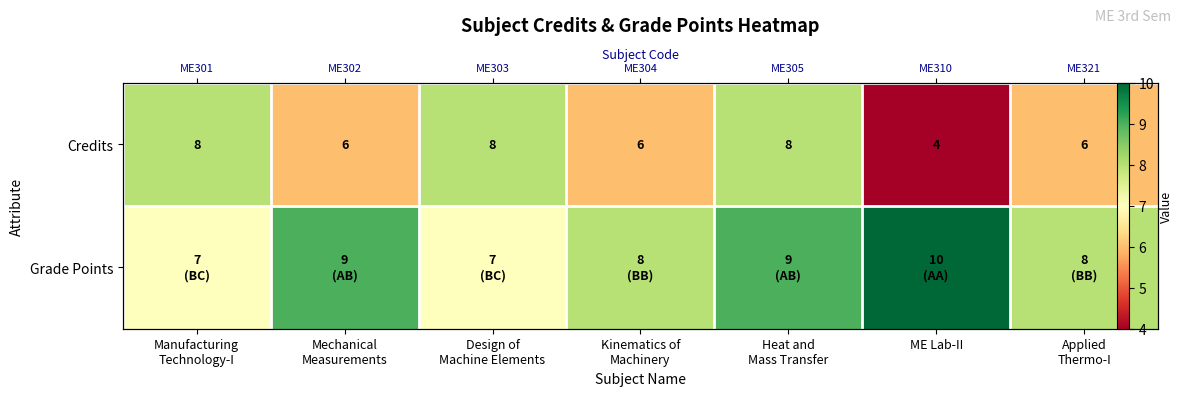

What is the total value across all series at Design of
Machine Elements?

15